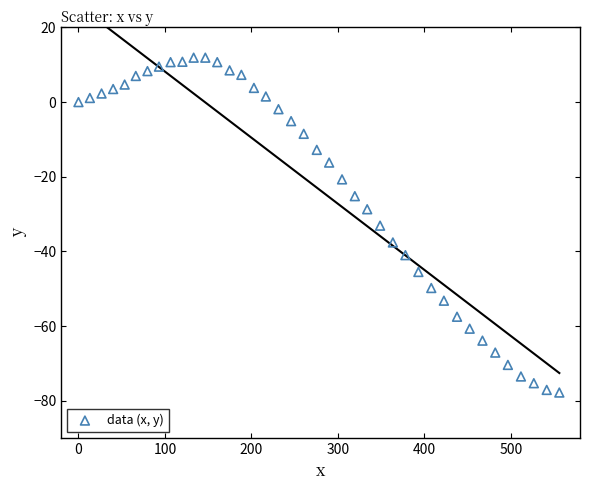

What Y value in the scatter plot is closest to -32?

-33.1